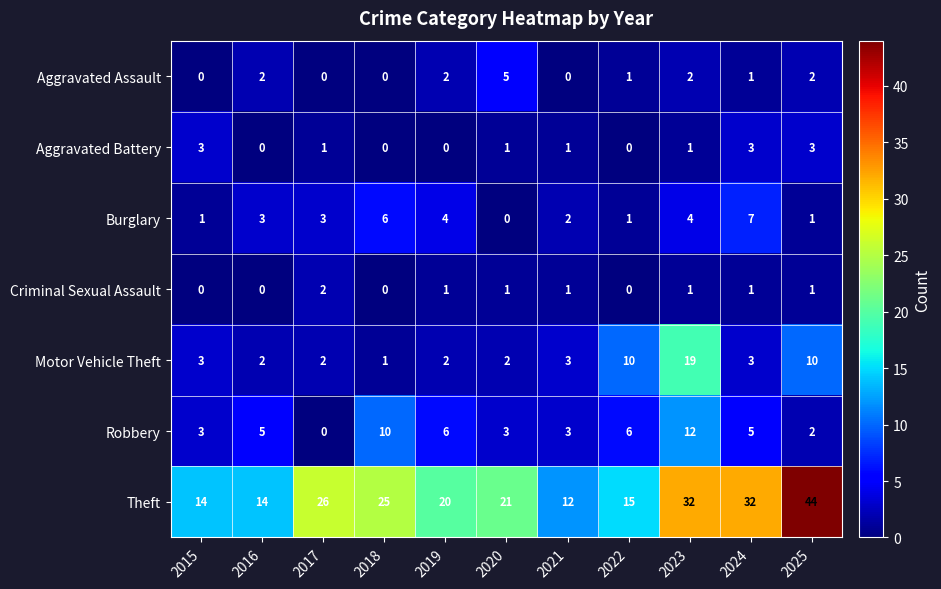

True or false: Robbery has a value of 10 at 2019.

False